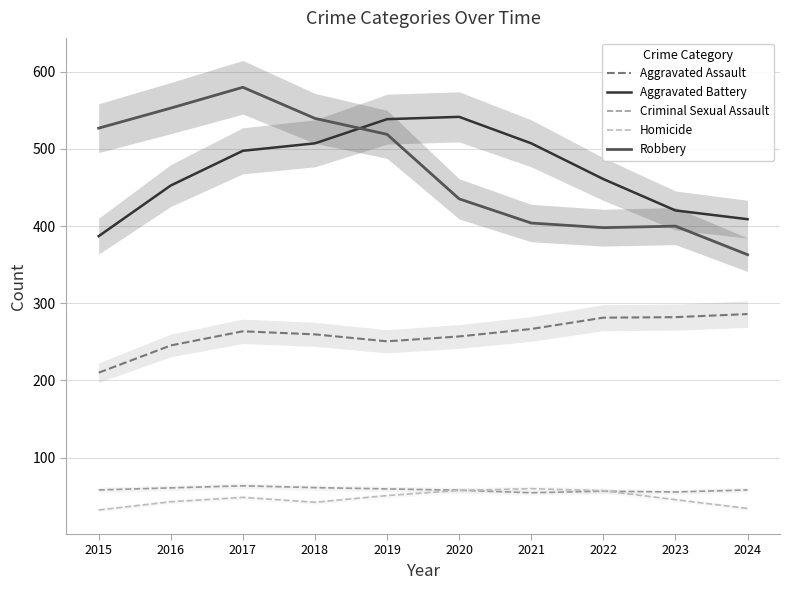

Which series has the largest range (max minus min)?

Robbery